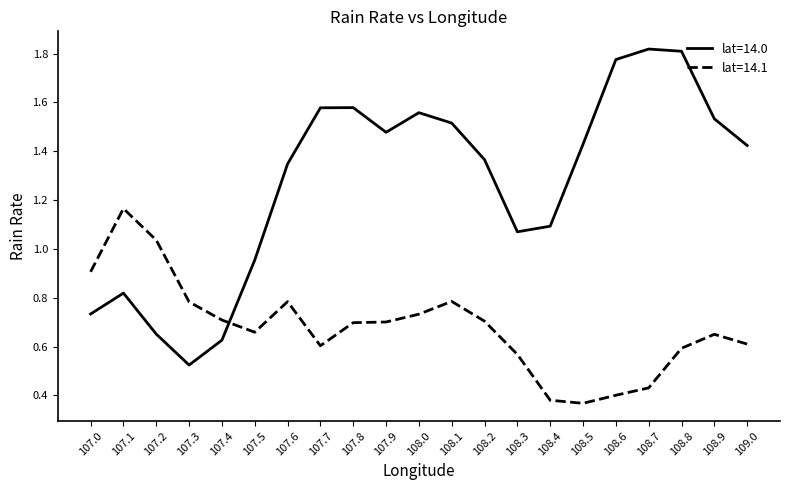

What is the difference between the highest and lowest values at 107.1?

0.3